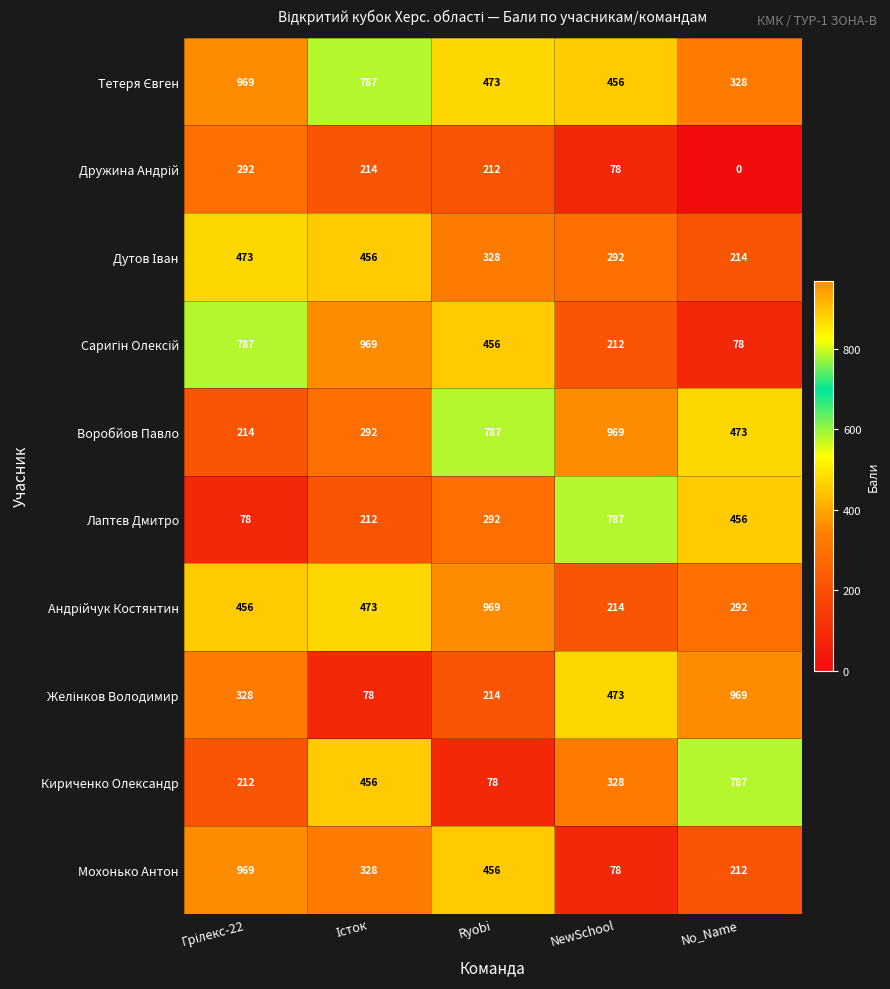

What is the difference between the highest and lowest values at Ryobi?

891